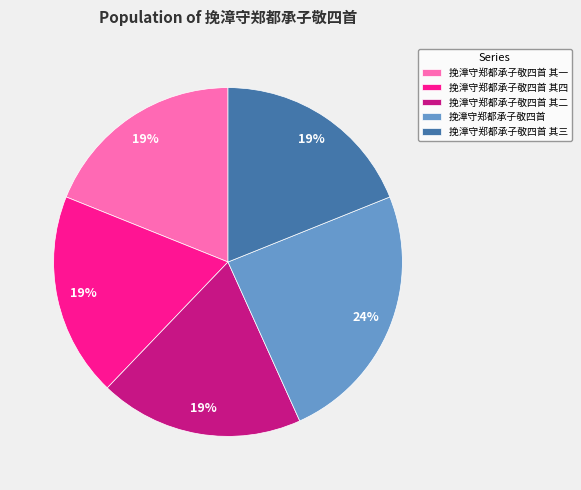

To the nearest percent, what is the average slice percentage?

20%